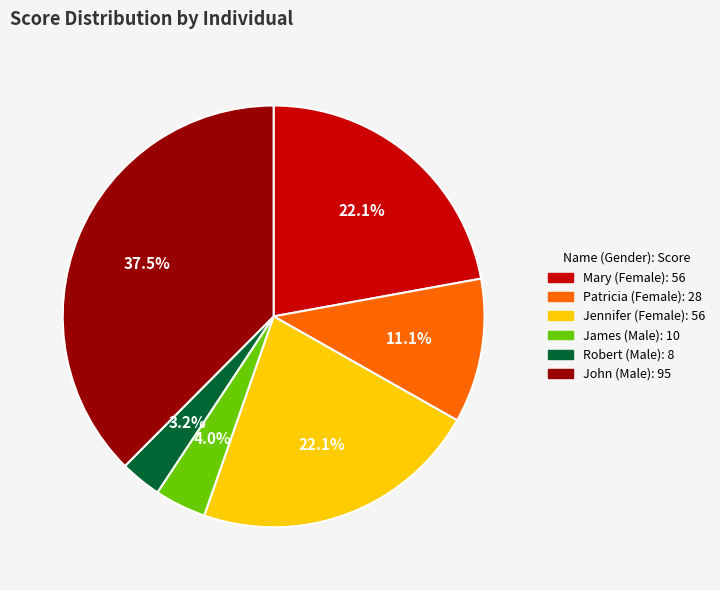

Does Robert (Male) represent more than half of the total?

No